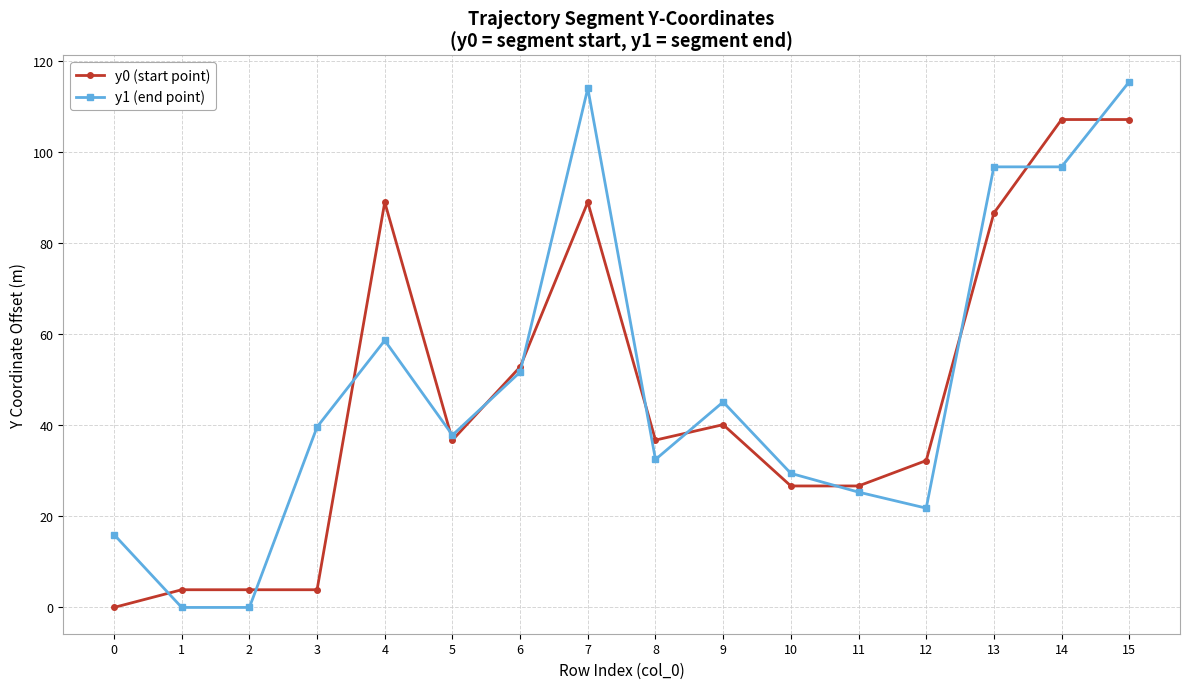

Does the chart have visible grid lines?

Yes